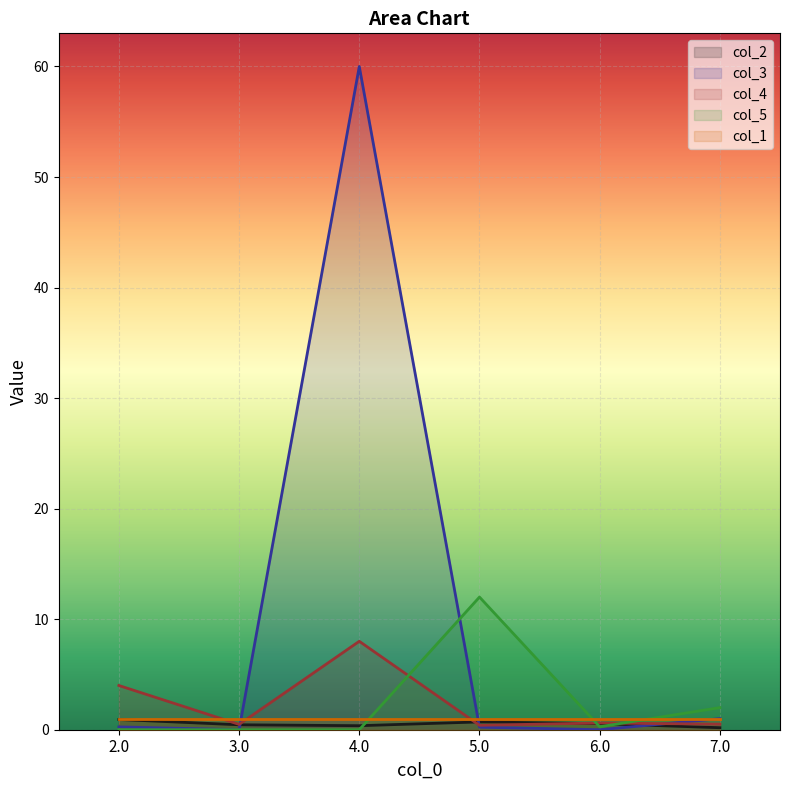

In col_4, how many points are lower than both neighbors (excluding endpoints)?

2